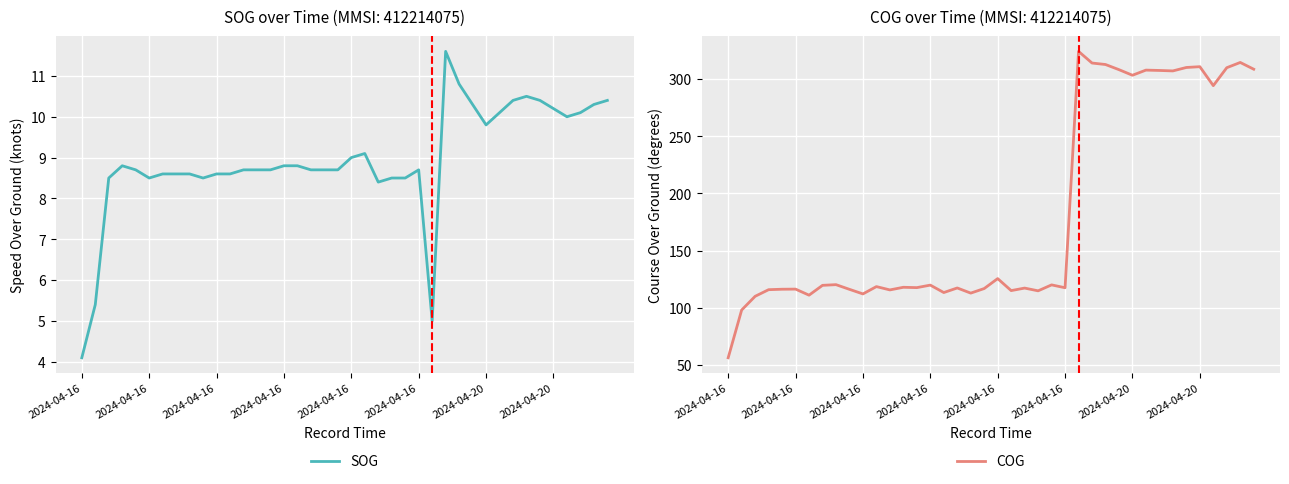

How many lines are shown in the chart?

2